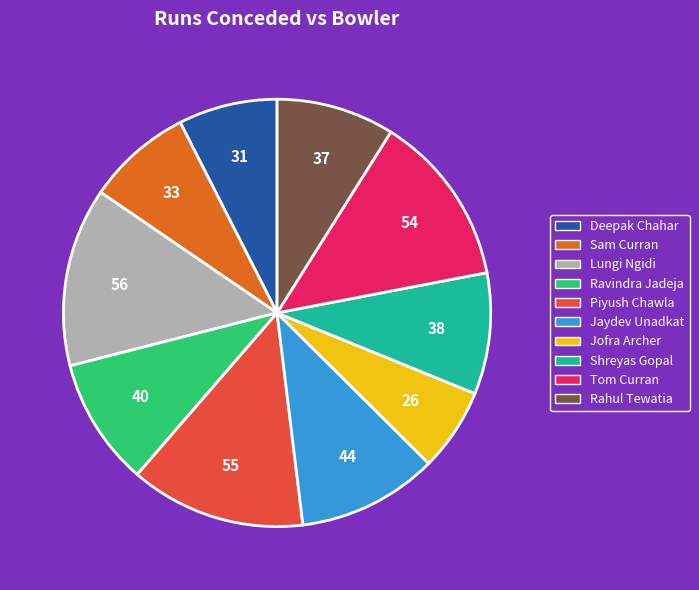

Is there any slice that represents more than half of the pie?

No